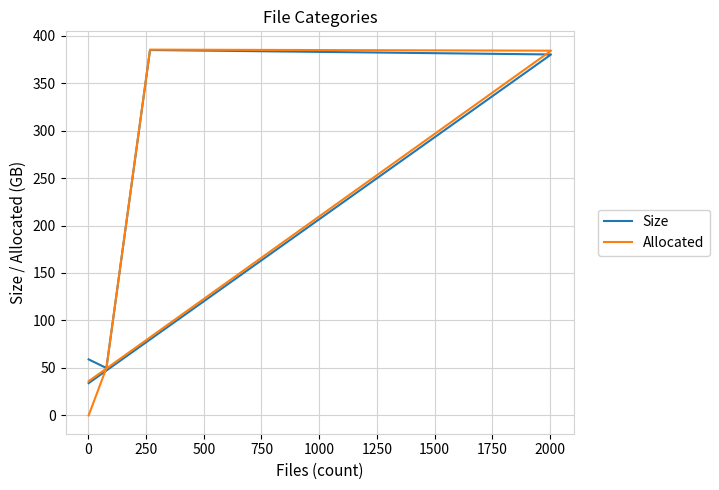

What are all the series names shown in the legend?

Size, Allocated